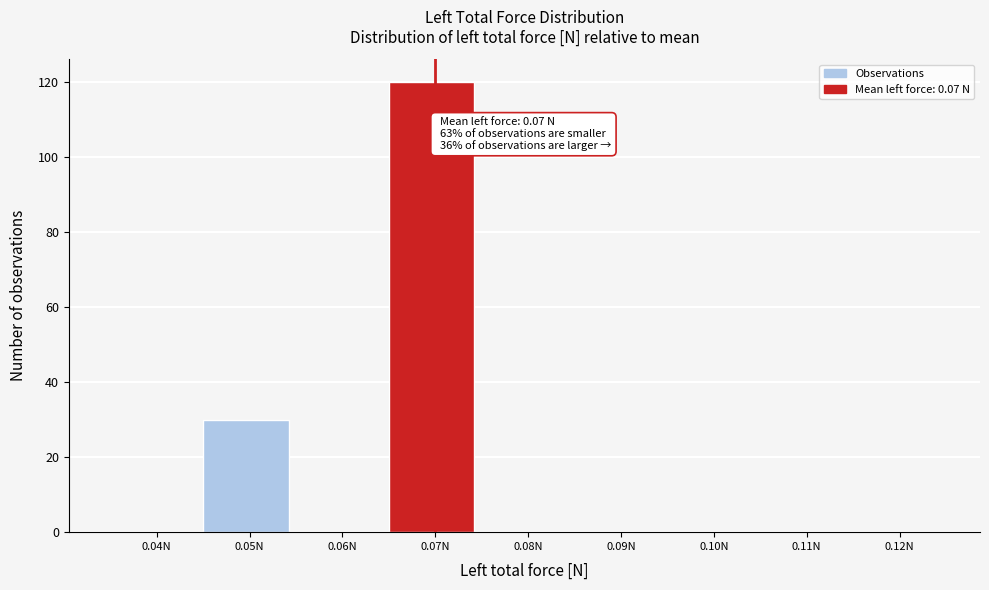

Reading right to left, what are all the values shown in this chart?

0.12N=0	0.11N=0	0.10N=0	0.09N=0	0.08N=0	0.07N=120	0.06N=0	0.05N=30	0.04N=0